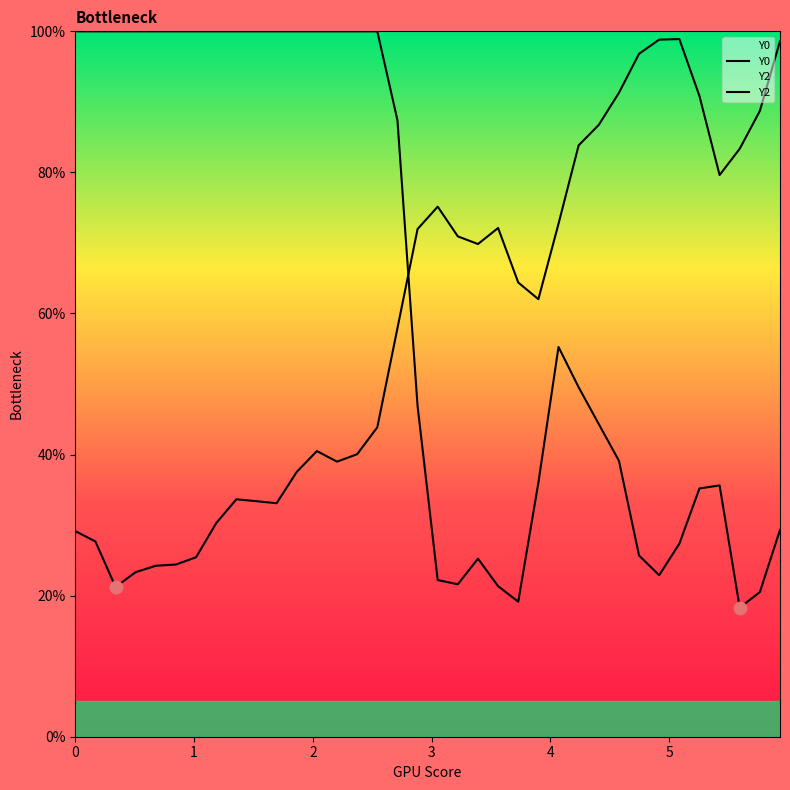

Which series reaches the maximum Y coordinate?

Y0